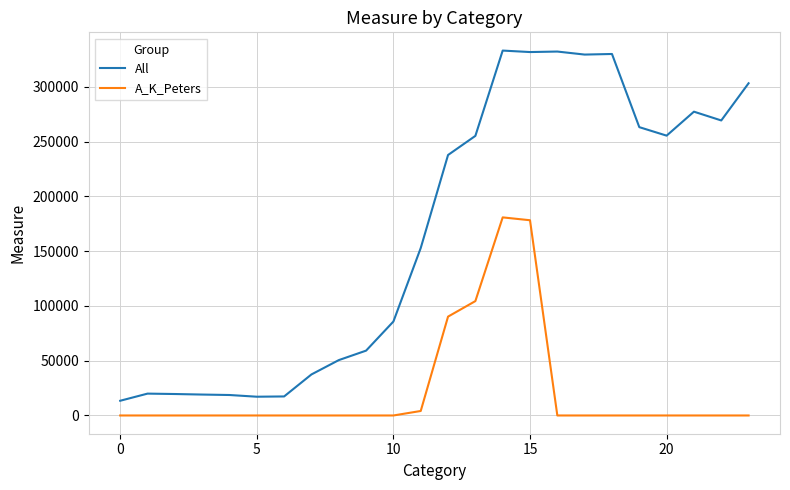

Which series has the largest total across all categories?

All